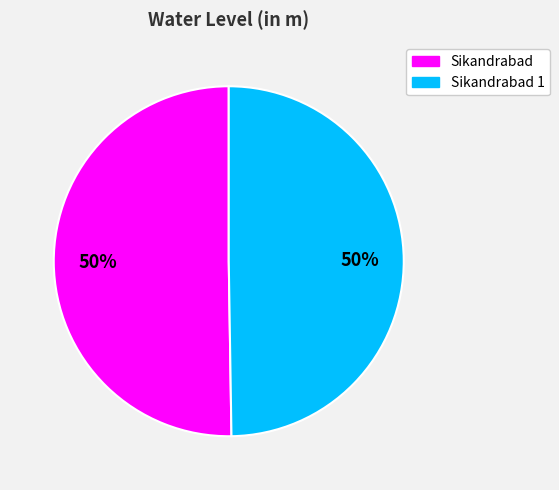

To the nearest percent, what is the average slice percentage?

50%